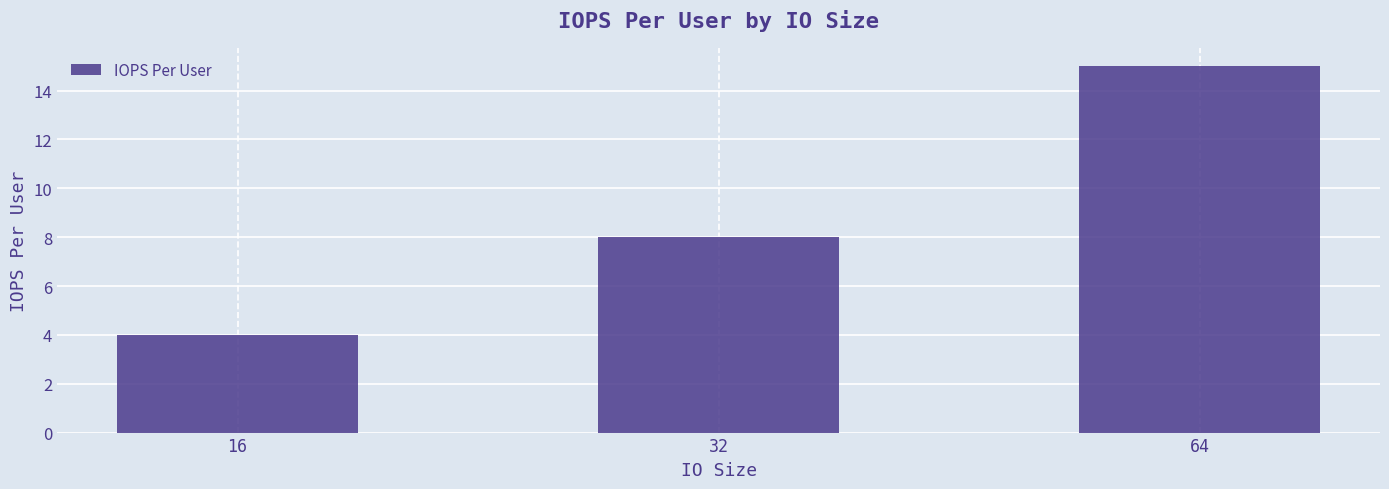

What value does the data have at 16, to the nearest 5?

5